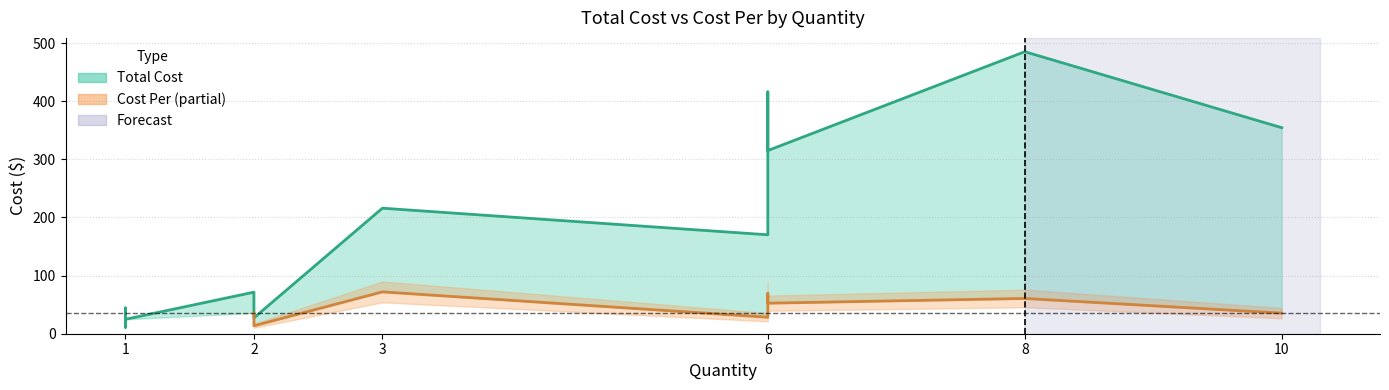

The value of Cost Per at VF610 is 5.4. True or false?

False